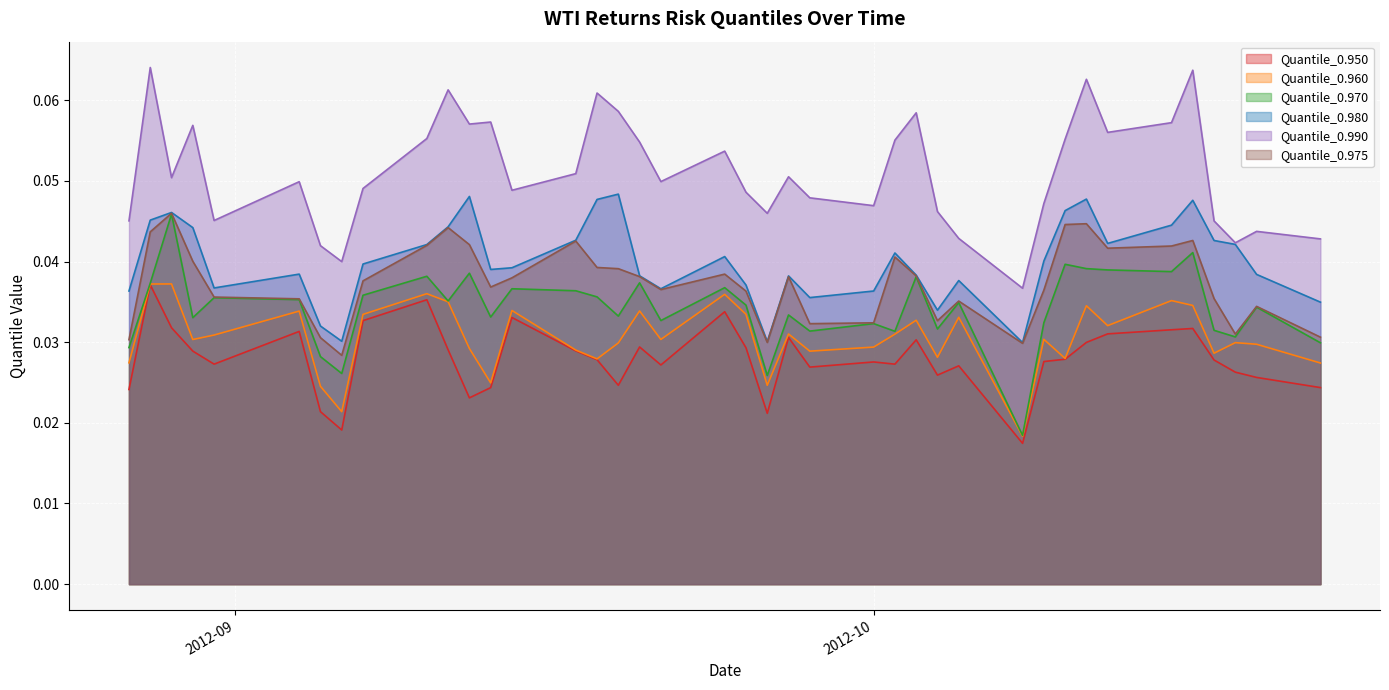

At how many categories does at least one series exceed 0?

40